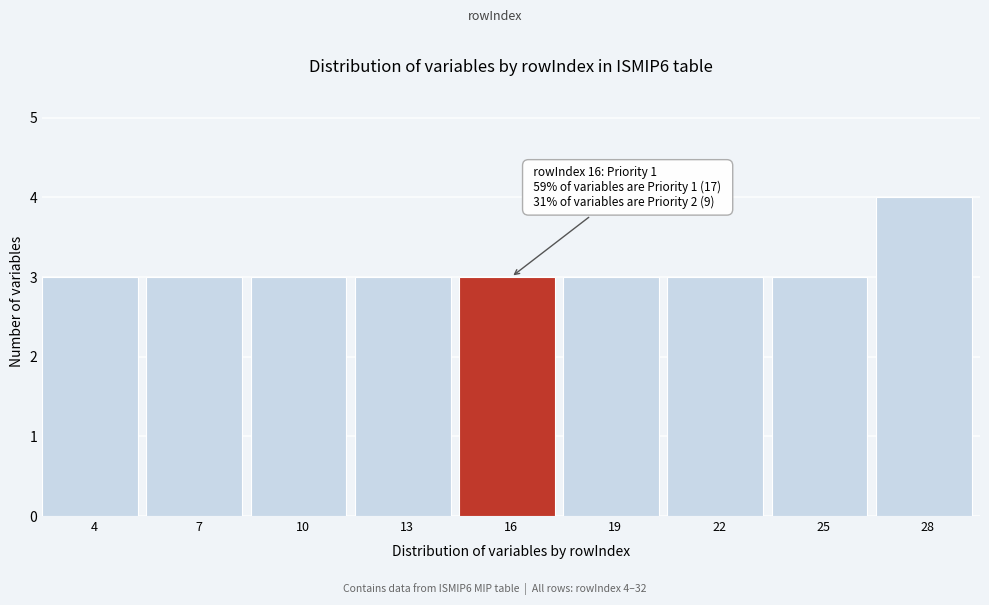

Reading right to left, extract all data points from this chart.

4	3	3	3	3	3	3	3	3